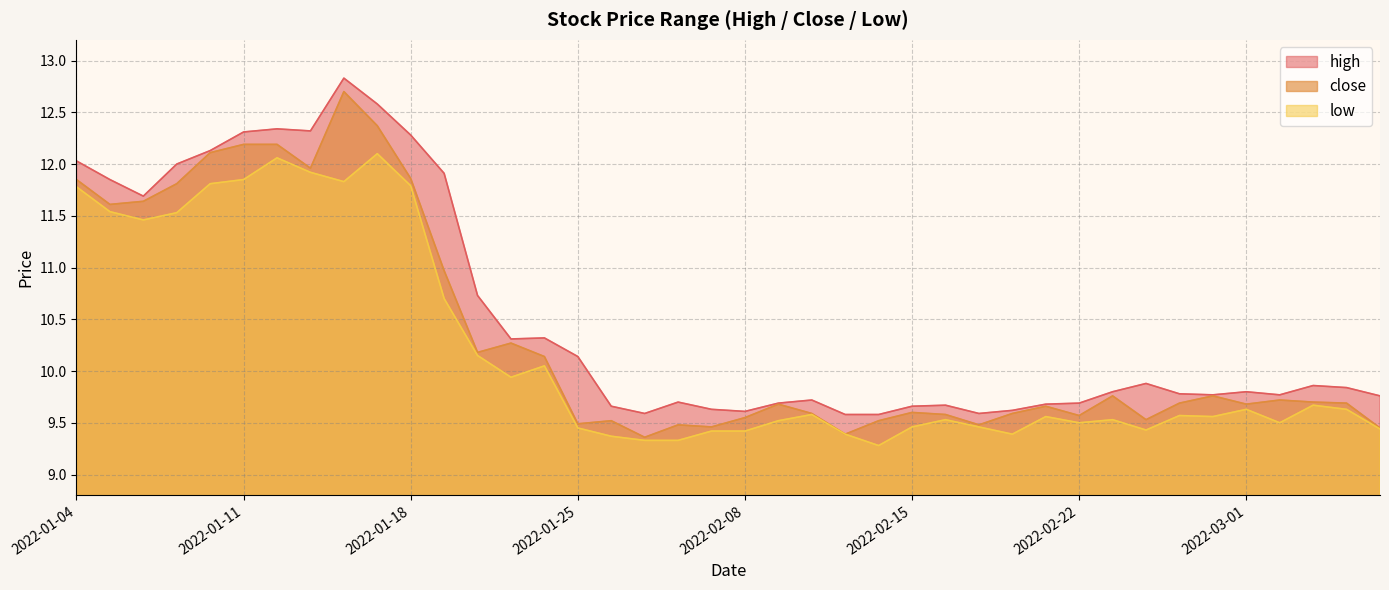

What is the label of the 25th point from the left?

2022-02-14